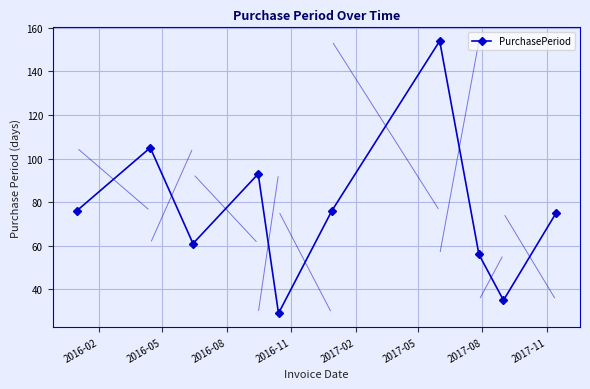

What is the sum of all values?

760